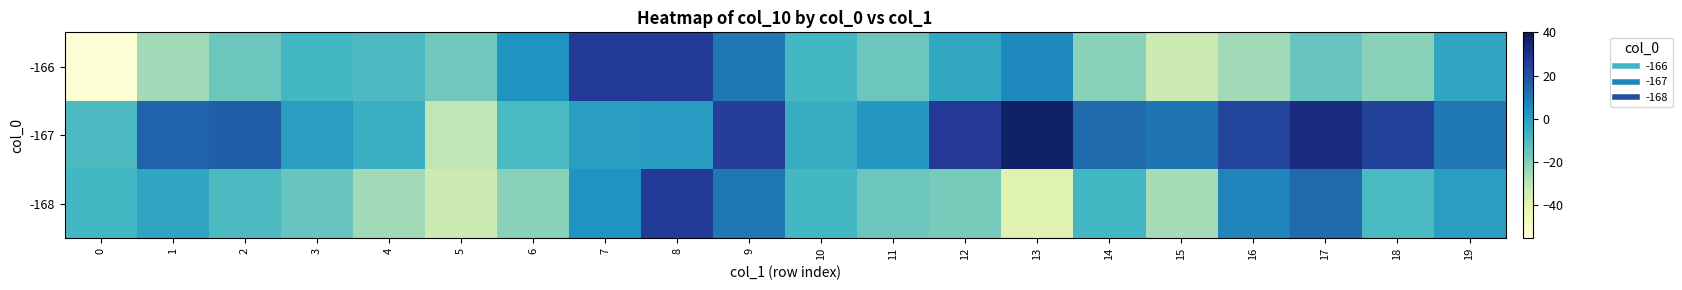

Reading left to right, transcribe all the data shown in this chart.

-166: 0=-53	1=-25	2=-16	3=-8	4=-10	5=-17	6=3	7=26	8=26	9=10	10=-8	11=-16	12=-3	13=6	14=-21	15=-33	16=-25	17=-15	18=-21	19=-2
-167: 0=-10	1=15	2=16	3=0	4=-6	5=-30	6=-9	7=0	8=1	9=25	10=-5	11=2	12=27	13=37	14=13	15=11	16=23	17=32	18=24	19=10
-168: 0=-8	1=-2	2=-10	3=-15	4=-25	5=-33	6=-21	7=3	8=26	9=10	10=-8	11=-16	12=-18	13=-39	14=-8	15=-26	16=7	17=13	18=-9	19=0